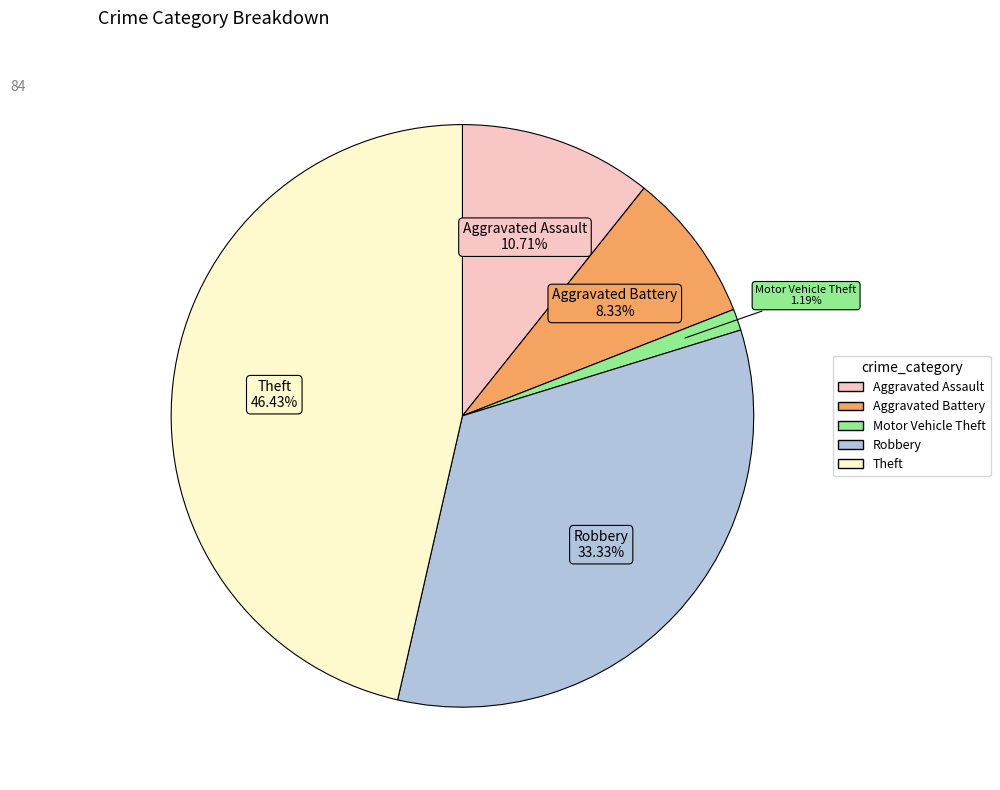

What is the total percentage of Motor Vehicle Theft and Robbery?

34.5%